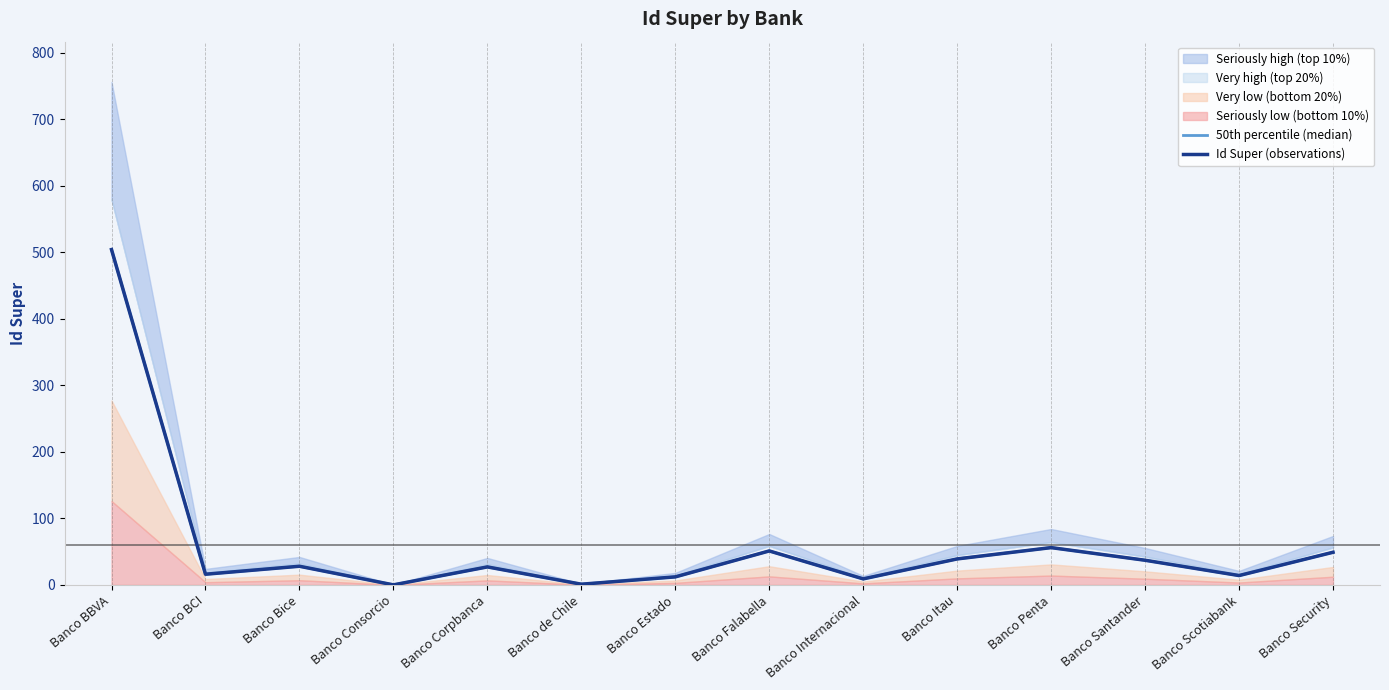

Between Banco Security and Banco Estado, which is larger?

Banco Security